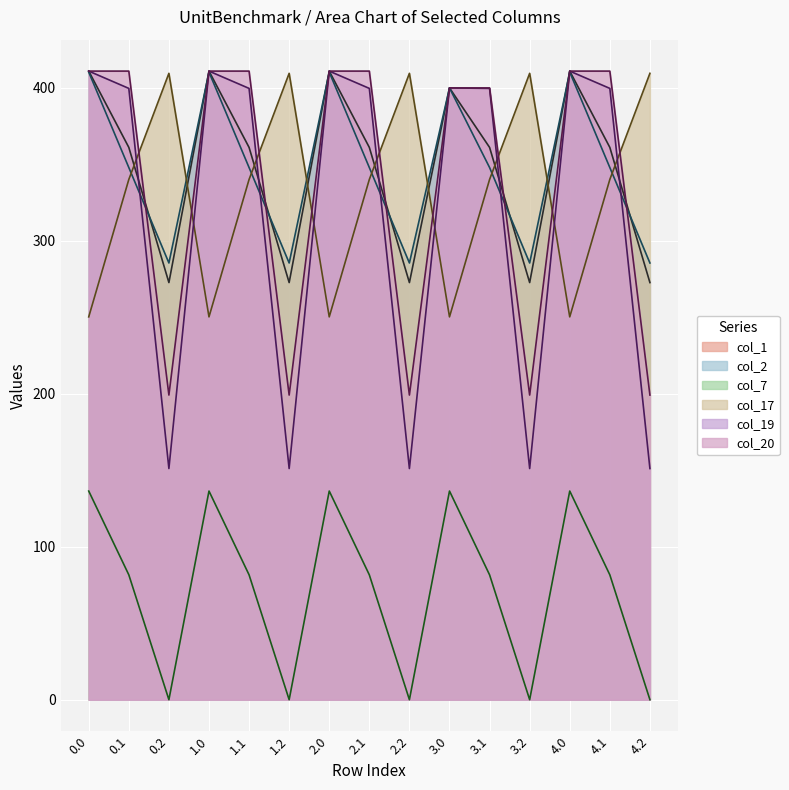

How many lines are shown in the chart?

6